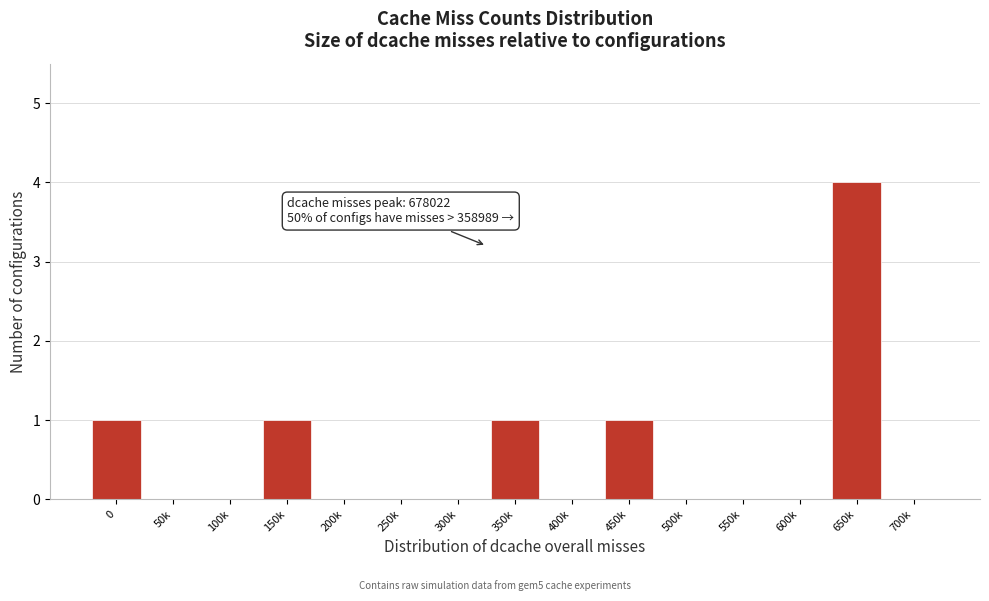

Reading left to right, what are all the values shown in this chart?

0=1	50k=0	100k=0	150k=1	200k=0	250k=0	300k=0	350k=1	400k=0	450k=1	500k=0	550k=0	600k=0	650k=4	700k=0